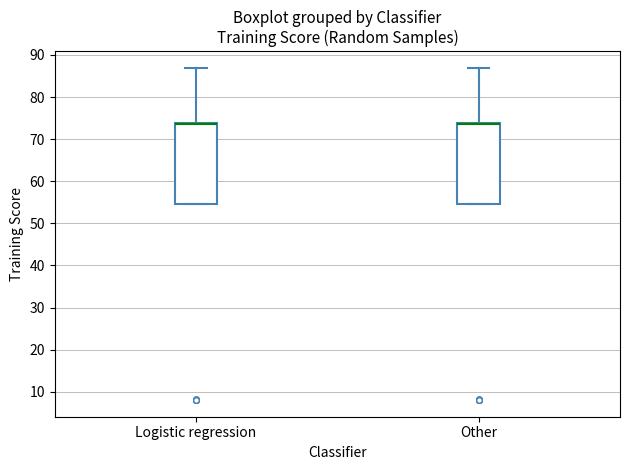

Reading left to right, read every box against the y-axis: the position of its median line, the range the box covers, and the ends of its whiskers. The values are not printed on the chart, so give them approximately, as read against the axis.

Logistic regression: median 74 (drawn on the box's upper edge), box 55 to 74, whiskers 55 to 87
Other: median 74 (drawn on the box's upper edge), box 55 to 74, whiskers 55 to 87